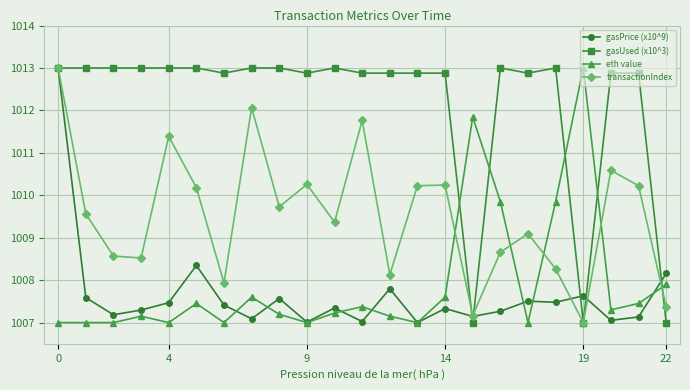

Which series ends up on top after the final intersection of gasPrice (x10^9) and transactionIndex?

gasPrice (x10^9)